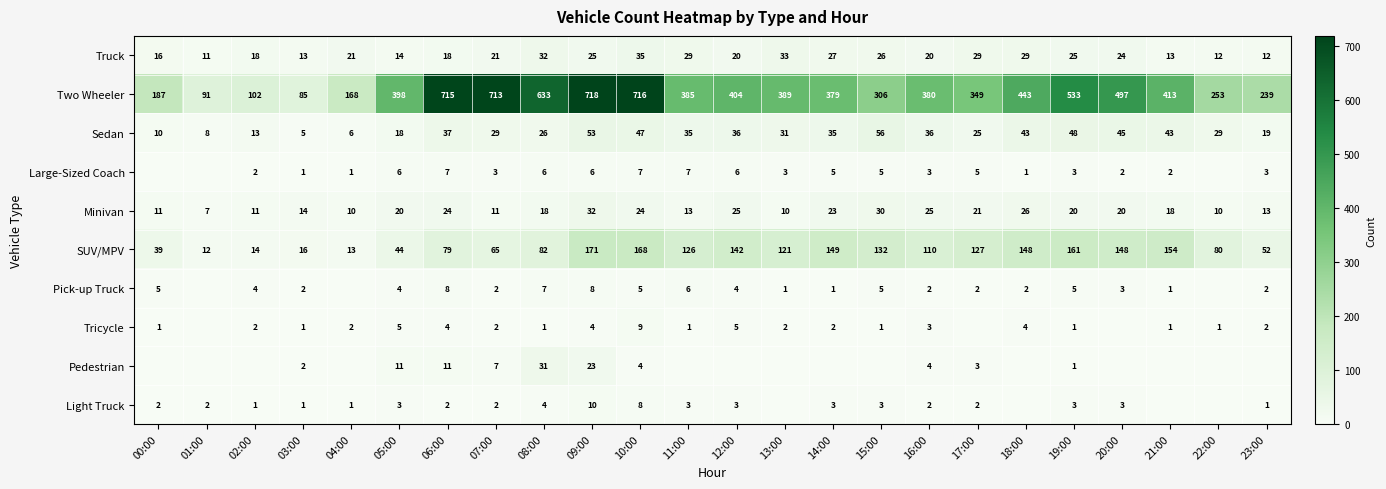

What is the difference between the highest and lowest values at 10:00?

712